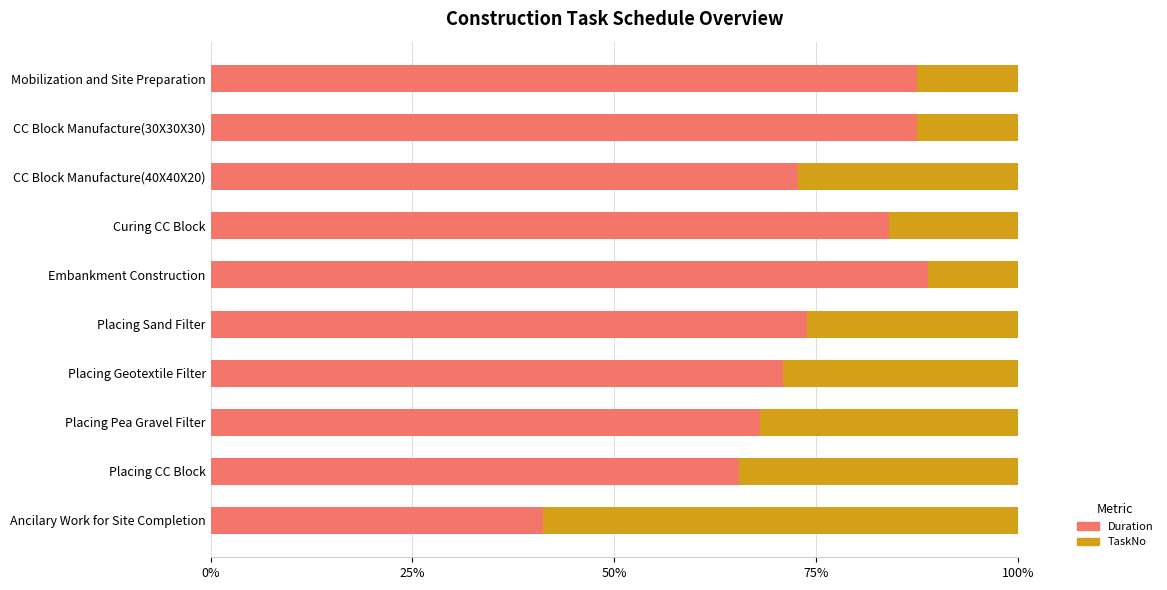

What is the highest value of the Duration series?

88.9